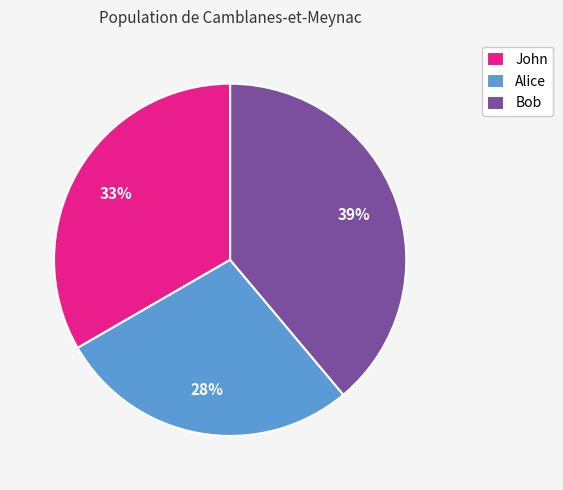

The Bob slice represents 39% of the pie. True or false?

True